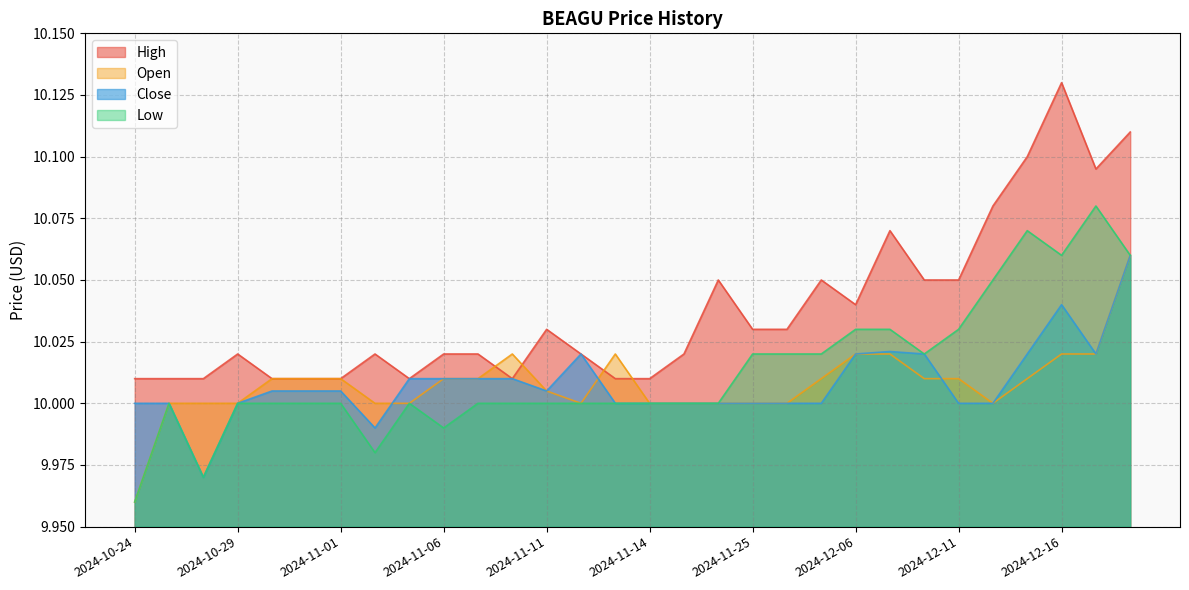

At which category is the sum across all series the highest?

2024-12-19